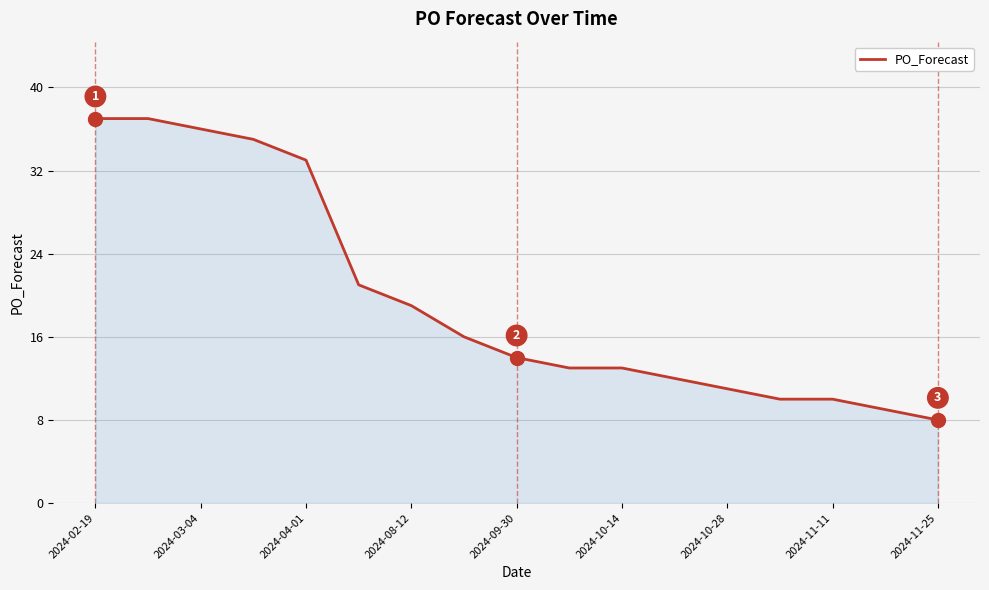

Does the chart display data point markers on the line(s)?

No